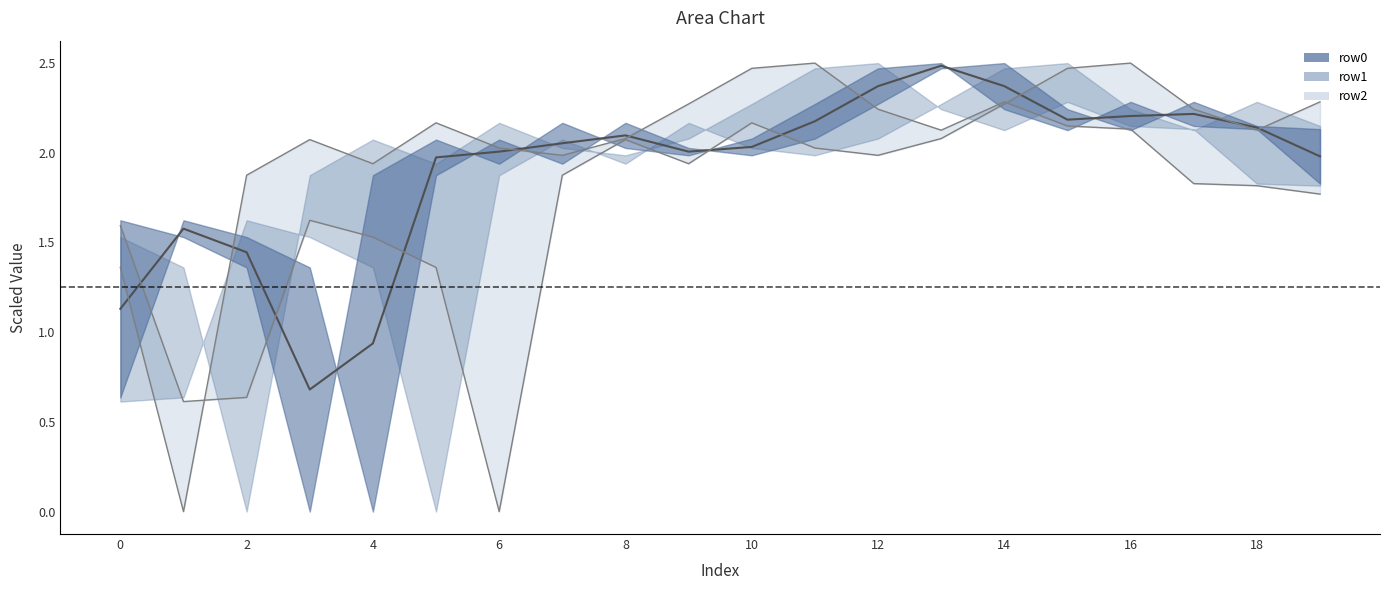

The value of row4 at 14 is 2.8. True or false?

False